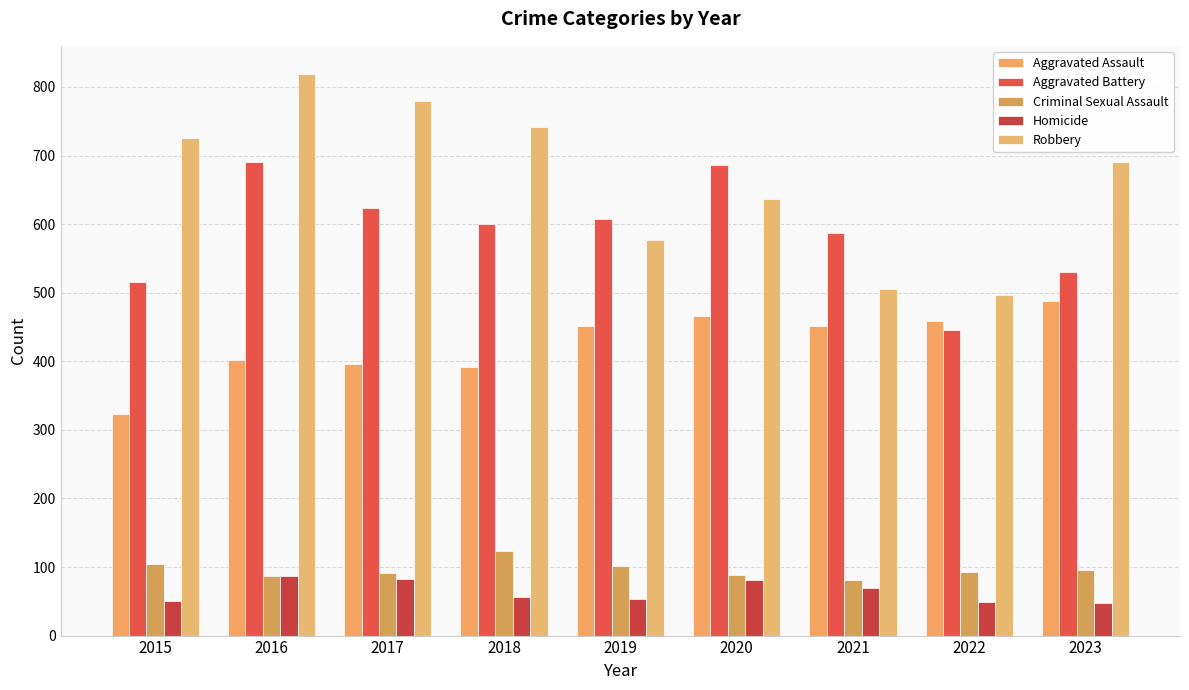

What is the total value across all series at 2019?

1792